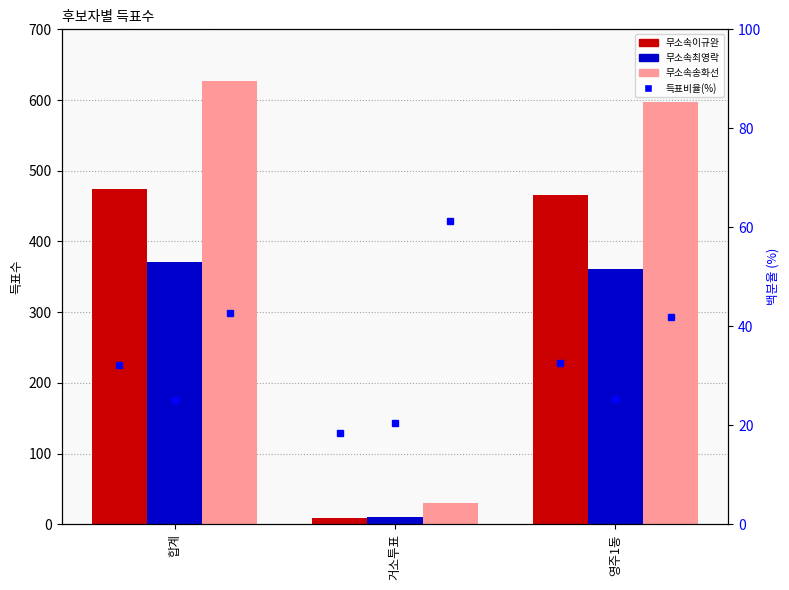

What is the sum of the 무소속송화선 values at 거소투표 and 영주1동?

627